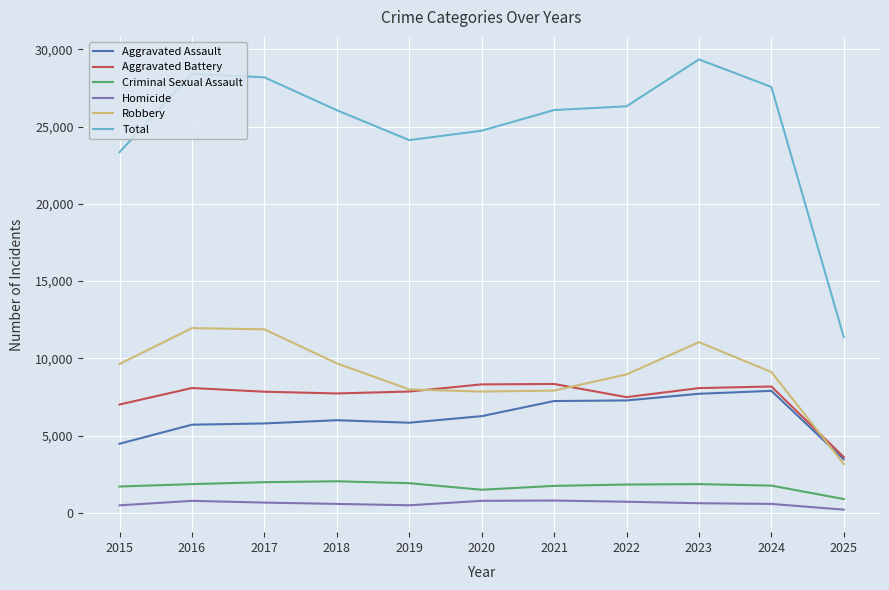

Which series has the largest total across all categories?

Total